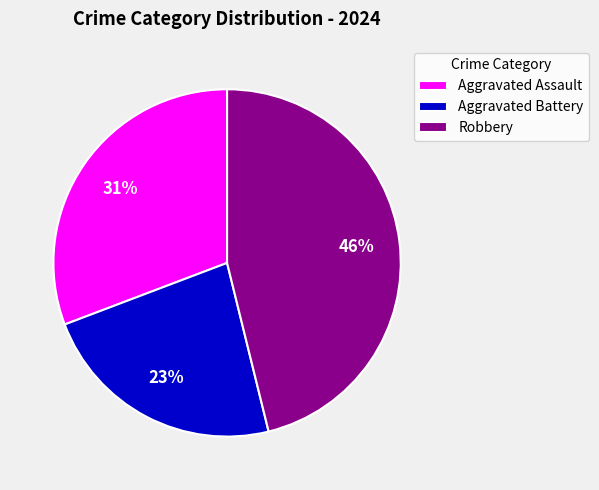

Count the number of slices in the pie.

3